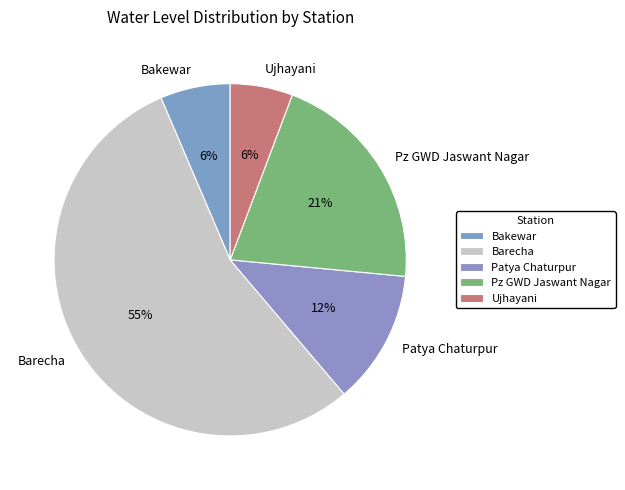

What is the largest slice in the pie chart?

Barecha